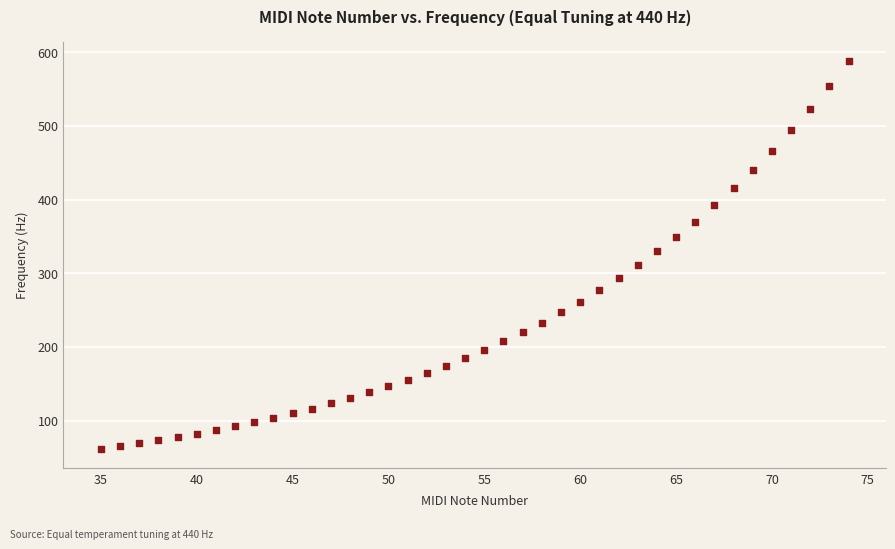

What is the range of X values (max minus min)?

39.0